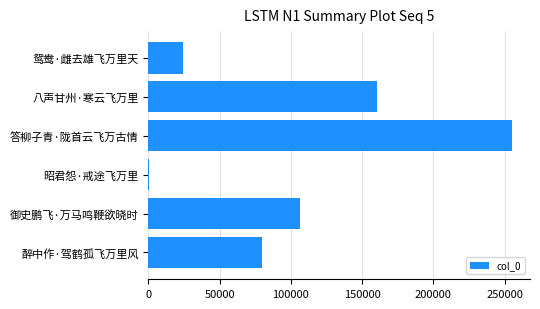

Reading top to bottom, list all the values displayed in this chart.

鸳鸯·雌去雄飞万里天=24027	八声甘州·寒云飞万里=160107	答柳子青·陇首云飞万古情=255052	昭君怨·戒途飞万里=466	御史鹏飞·万马鸣鞭欲晓时=106502	醉中作·驾鹤孤飞万里风=79640